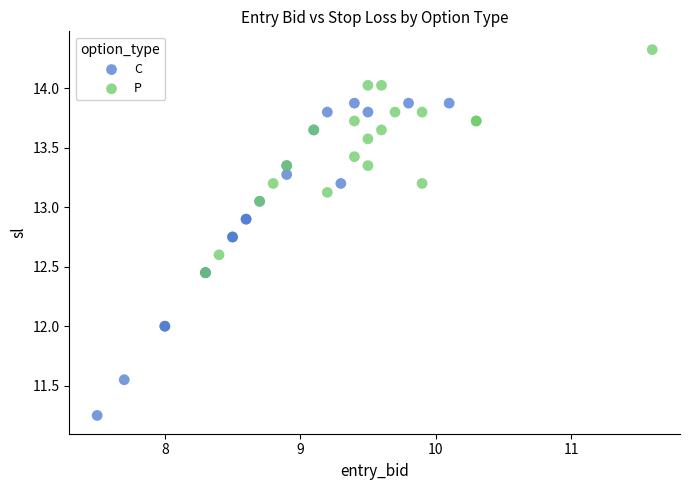

Which series contains the highest Y value?

P